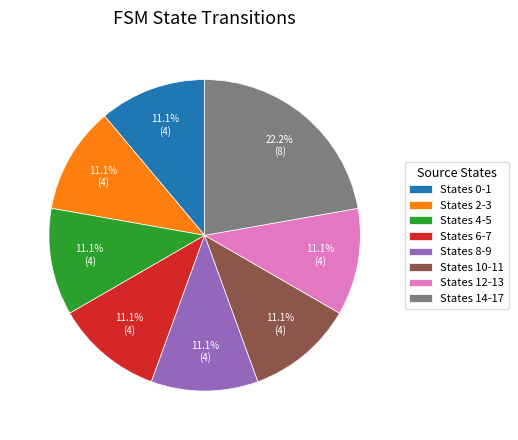

Is the sum of States 12-13 and States 2-3 greater than half?

No